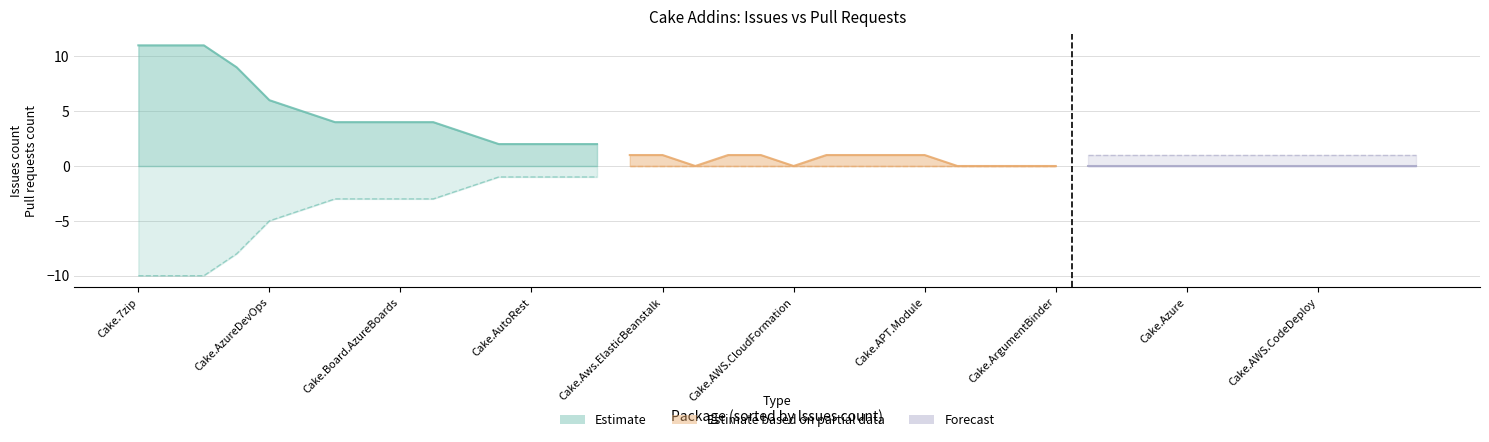

How many categories are shown in the chart?

40